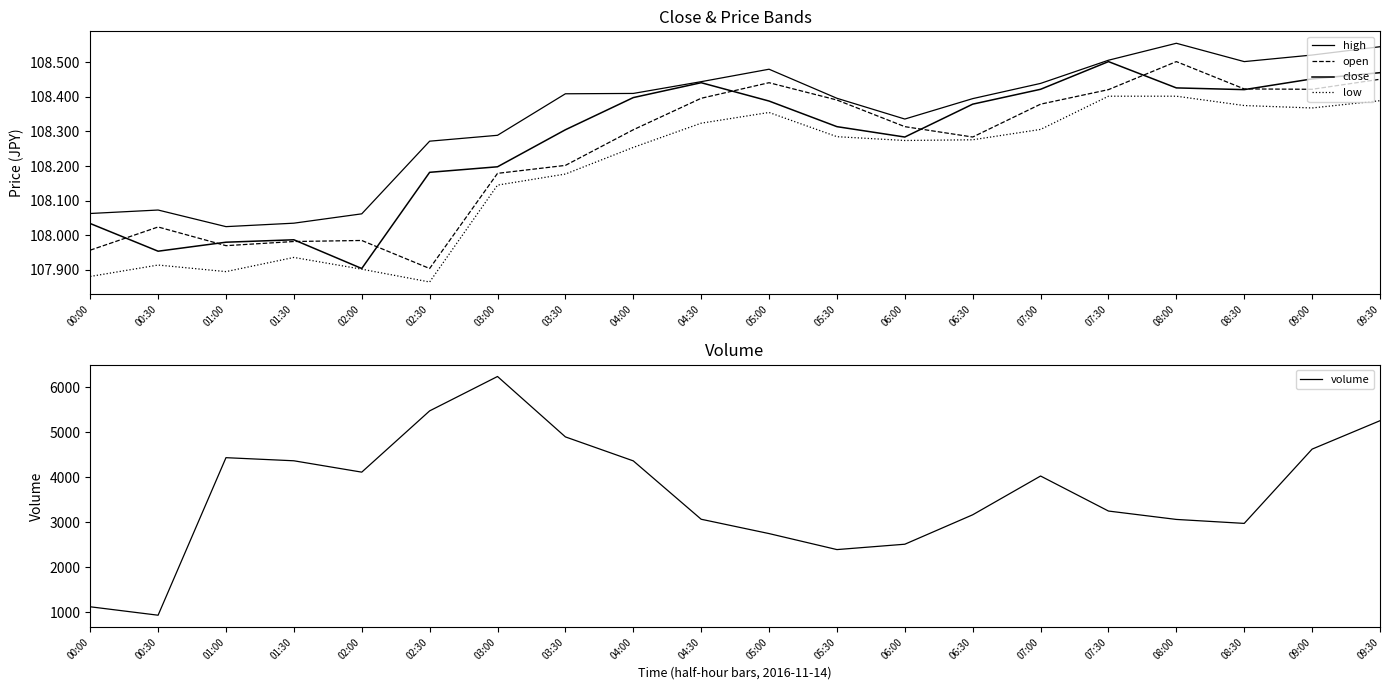

What are all the series names shown in the legend?

high, open, close, low, volume